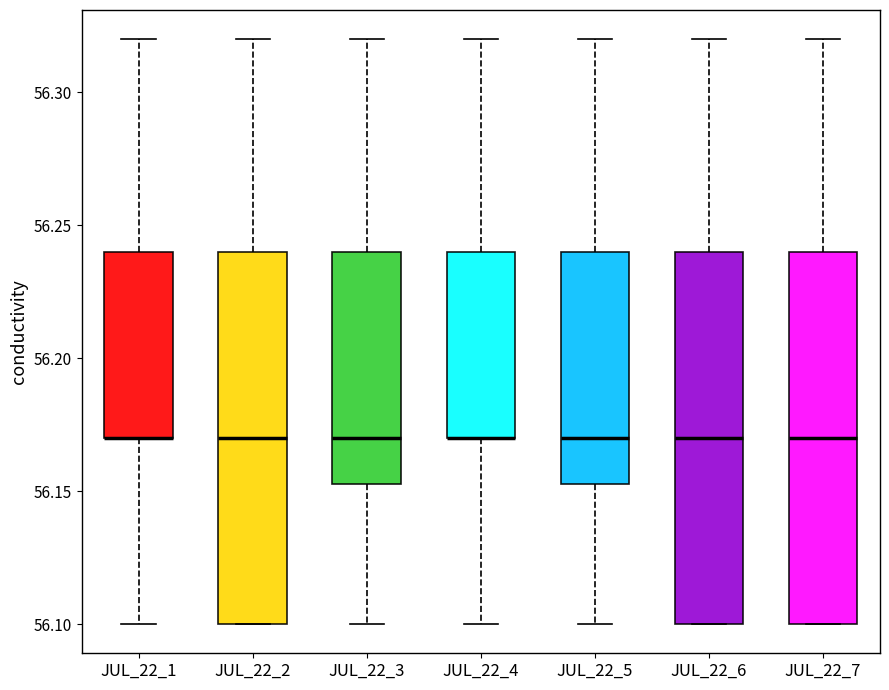

Where is the lower edge of the box for JUL_22_4 on the y-axis? The values are not printed on the chart, so give them approximately, as read against the axis.

56.170